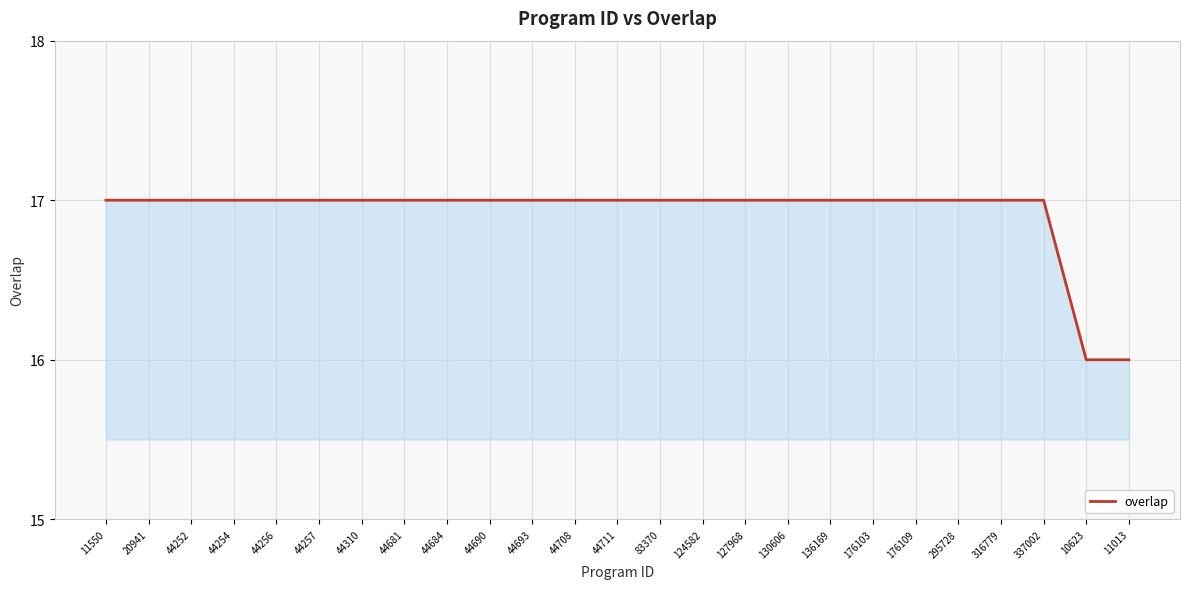

Reading right to left, transcribe all the data shown in this chart.

11013=16	10623=16	337002=17	316779=17	295728=17	176109=17	176103=17	136169=17	130606=17	127968=17	124582=17	83370=17	44711=17	44708=17	44693=17	44690=17	44684=17	44681=17	44310=17	44257=17	44256=17	44254=17	44252=17	20941=17	11550=17